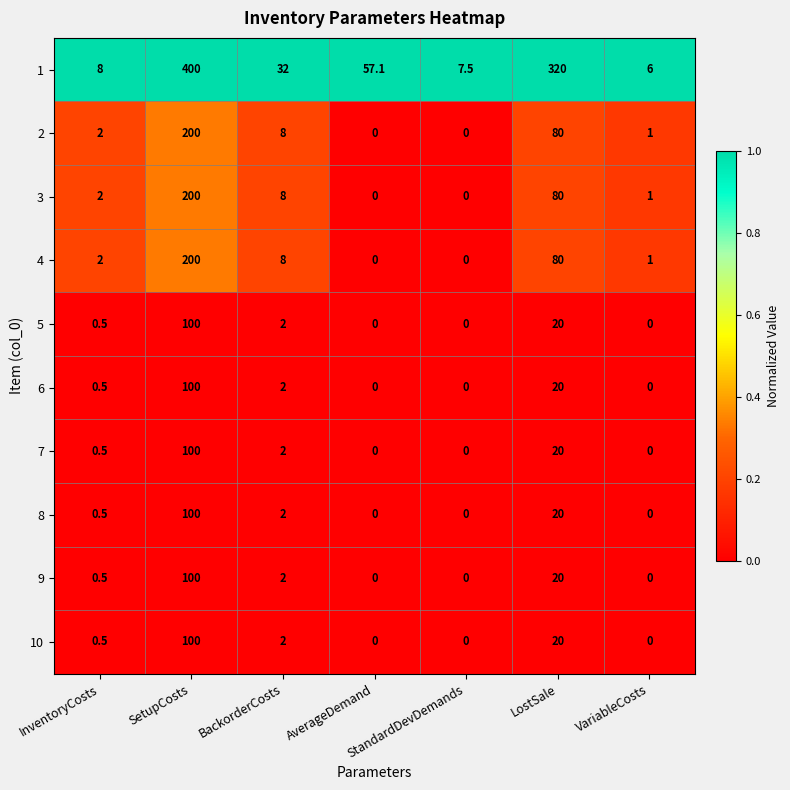

How many categories are shown in the chart?

7